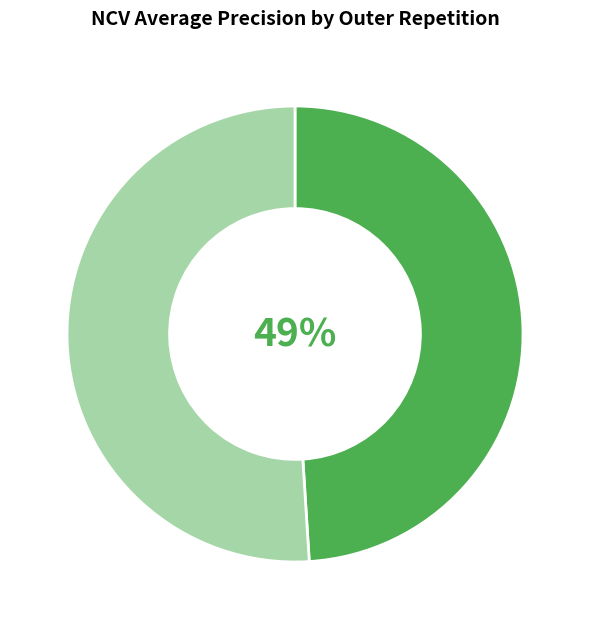

To the nearest percent, what is the difference between the largest and smallest slice percentages?

2%